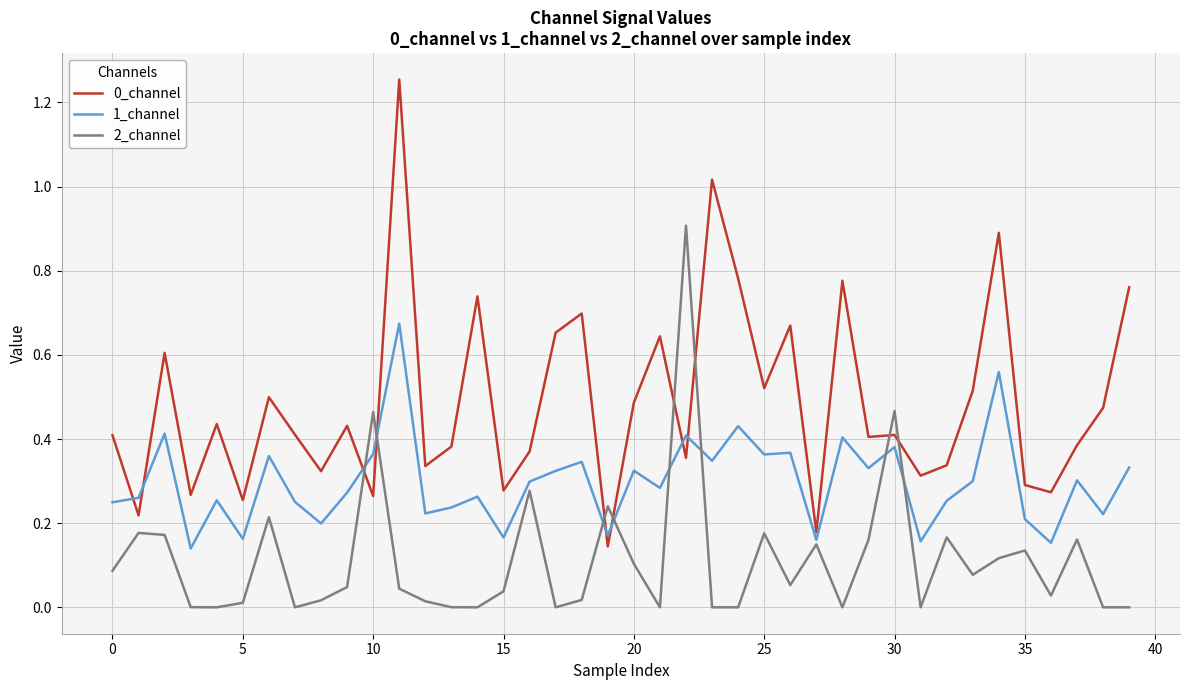

True or false: 2_channel and 0_channel cross at least once.

True